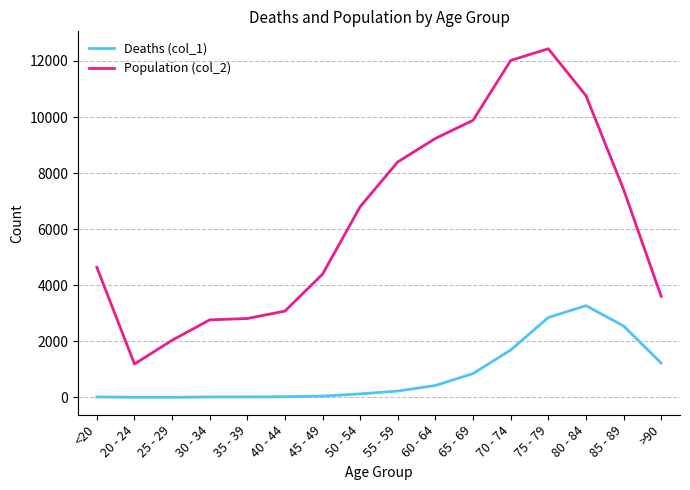

What is the sum of all Population (col_2) values?

101482